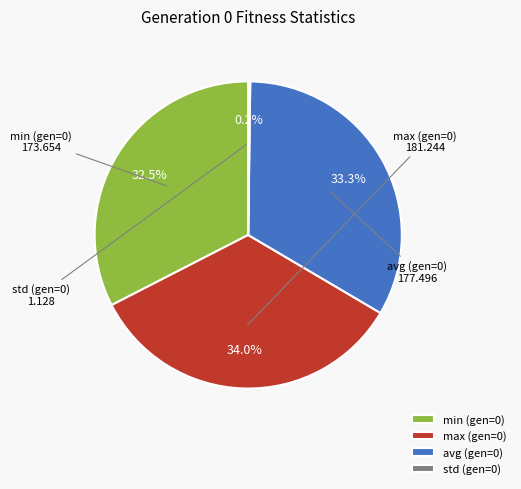

Which has a higher value, max (gen=0) or min (gen=0)?

max (gen=0)